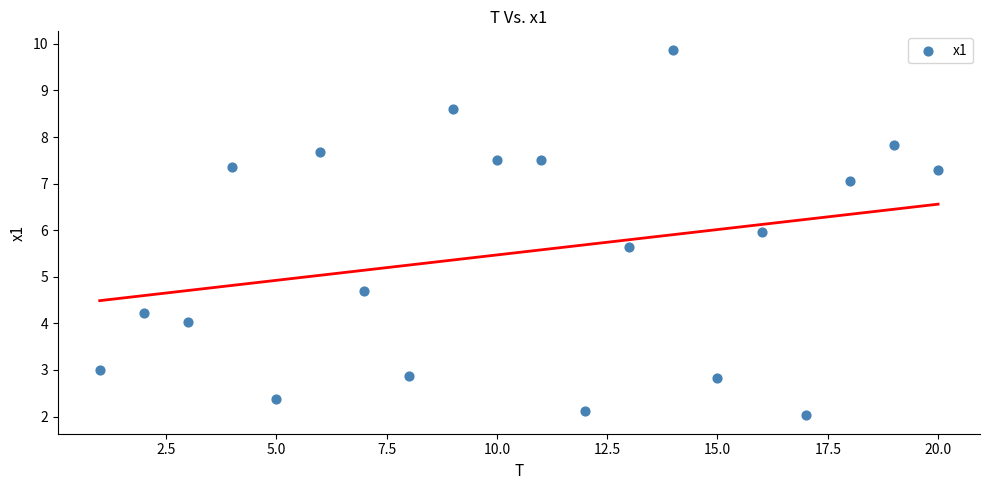

What is the range of X values (max minus min)?

19.0